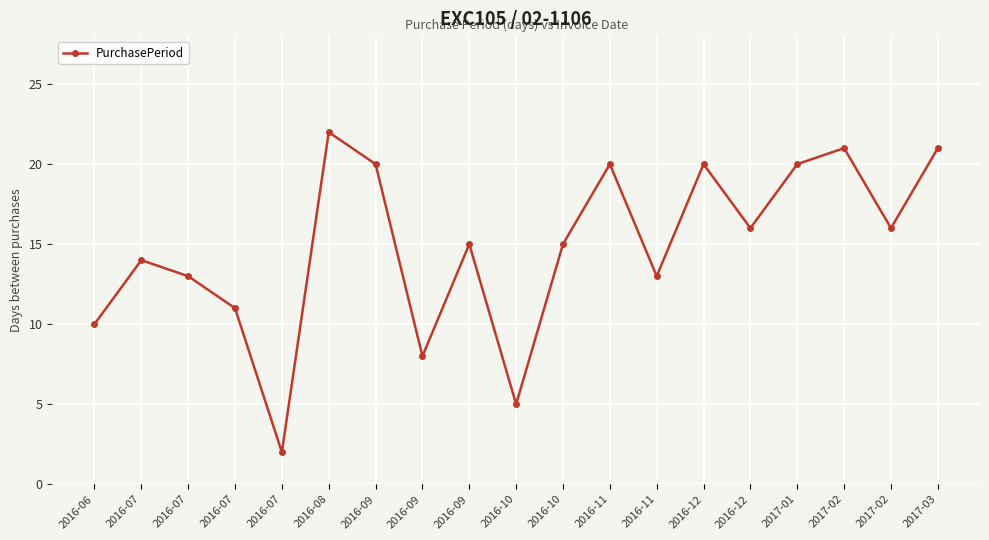

What is the sum of the values at 2016-09 and 2016-07?

22